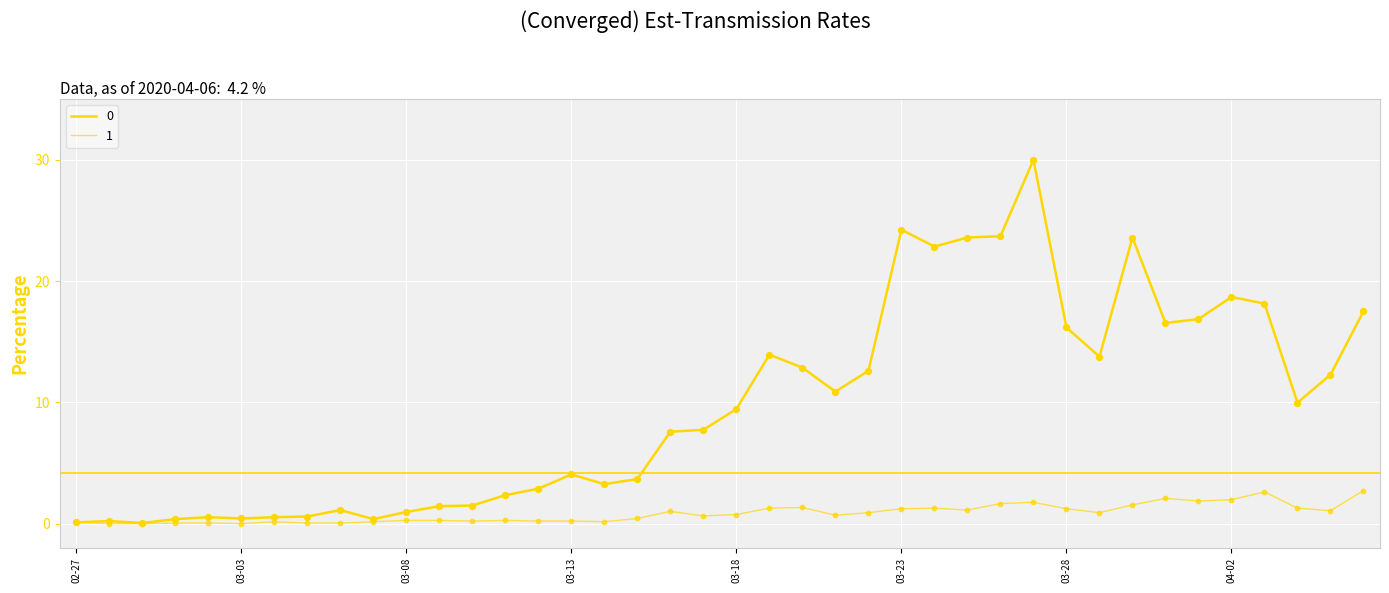

At which category is the sum across all series the highest?

2020-03-27